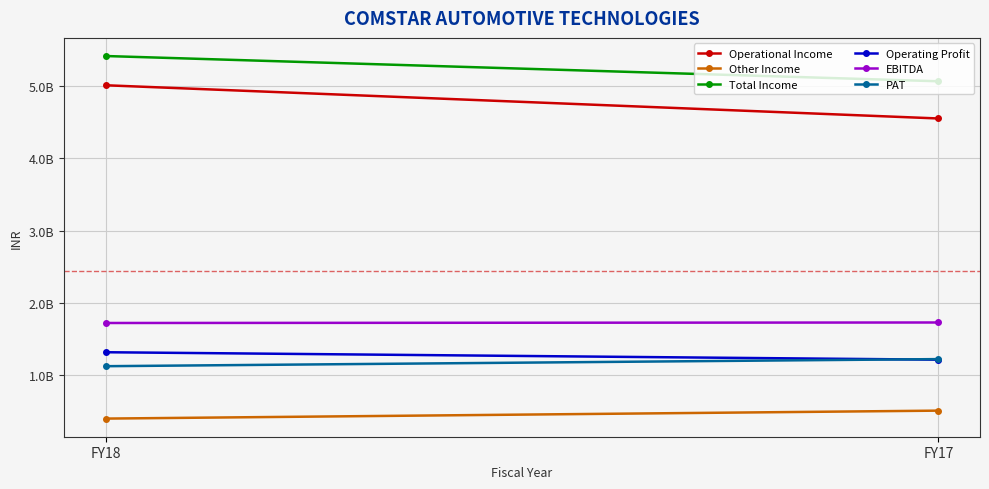

Which category has the highest value in the EBITDA series?

FY17